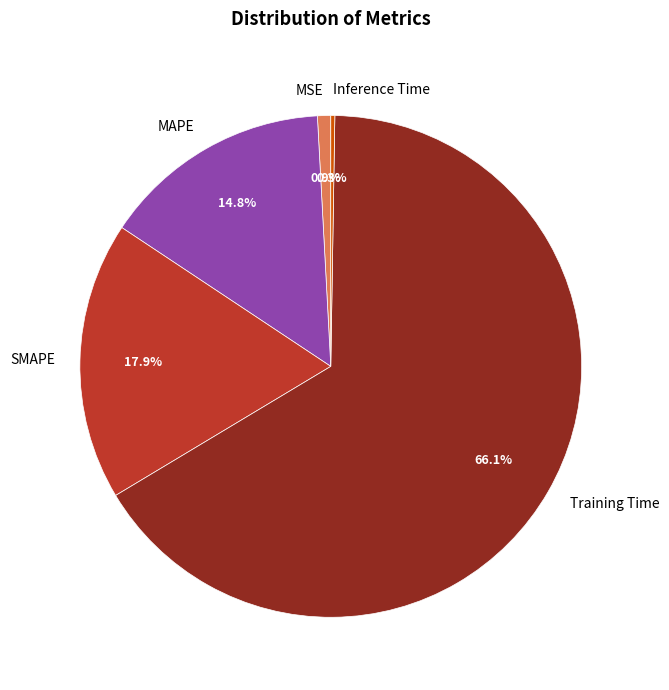

What portion of the pie excludes SMAPE?

82.1%